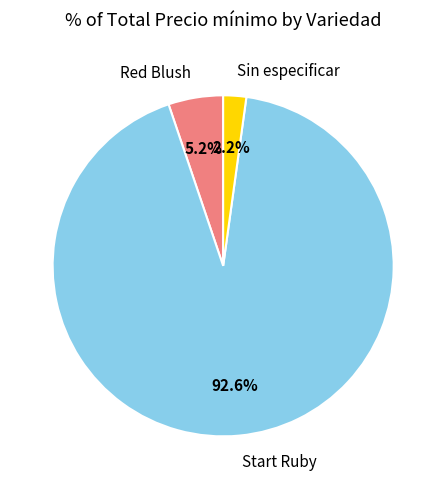

Approximately how many times larger is the value at Red Blush compared to Sin especificar?

2.4